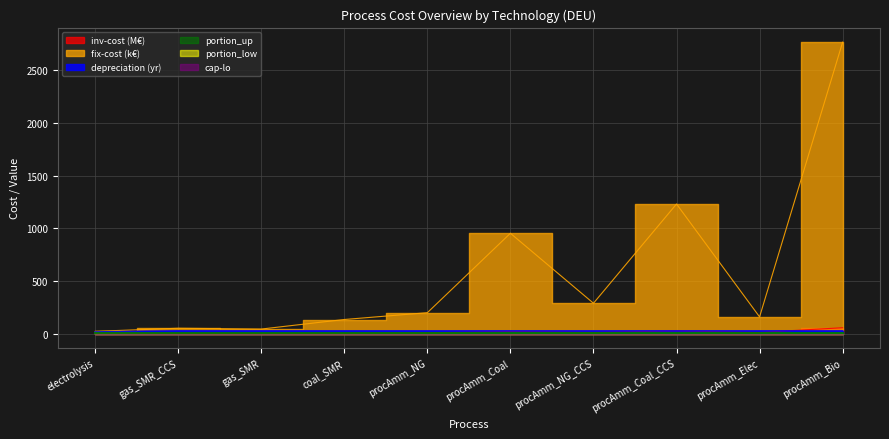

Which series changed the most between procAmm_Coal_CCS and procAmm_Elec?

fix-cost